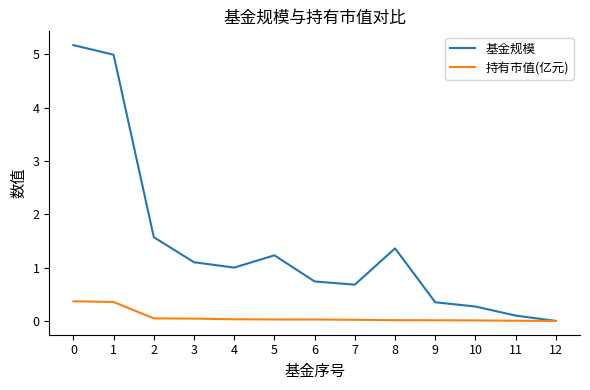

Which series has the largest total across all categories?

基金规模